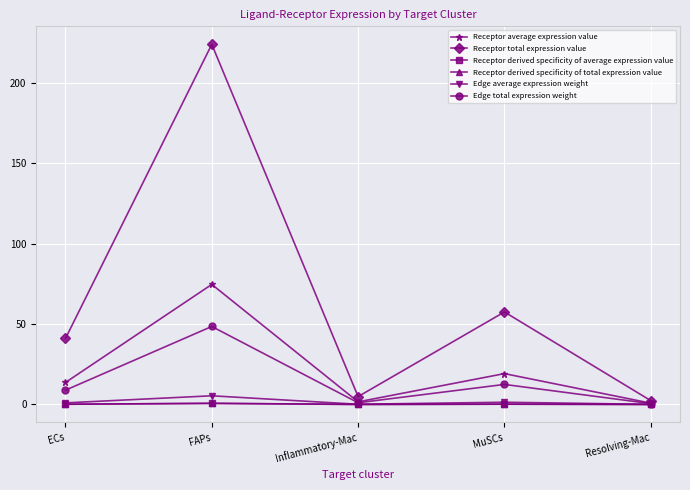

True or false: Receptor derived specificity of total expression value and Receptor derived specificity of average expression value cross at least once.

False